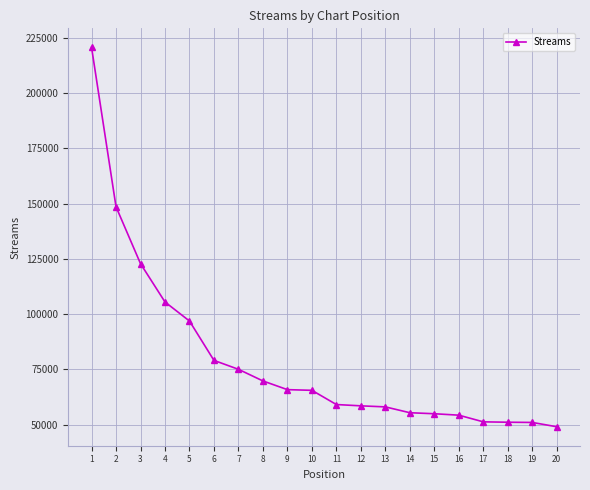

What is the change in value from 2 to 19?

-97572